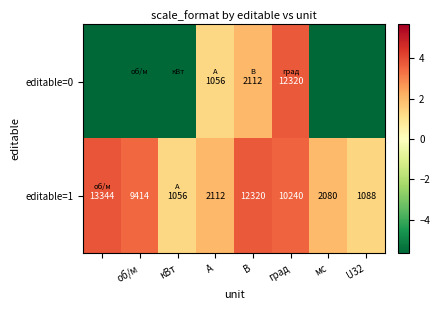

What is the maximum value shown in the chart?

3.8